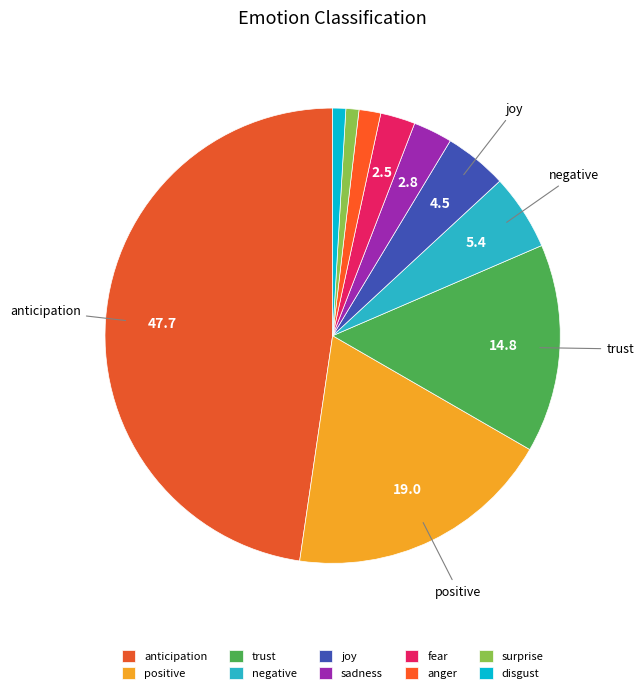

To the nearest percent, what percentage of the pie is anticipation?

48%